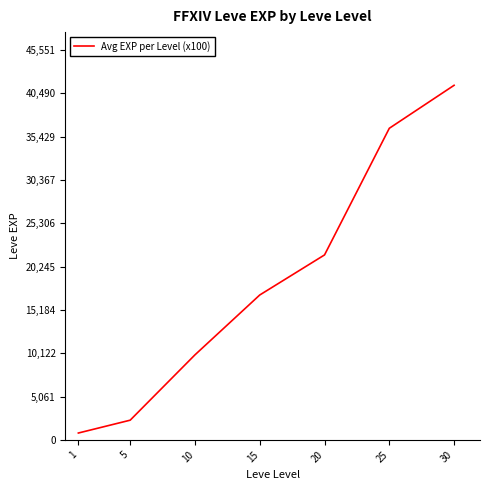

How many series are shown in this chart?

1